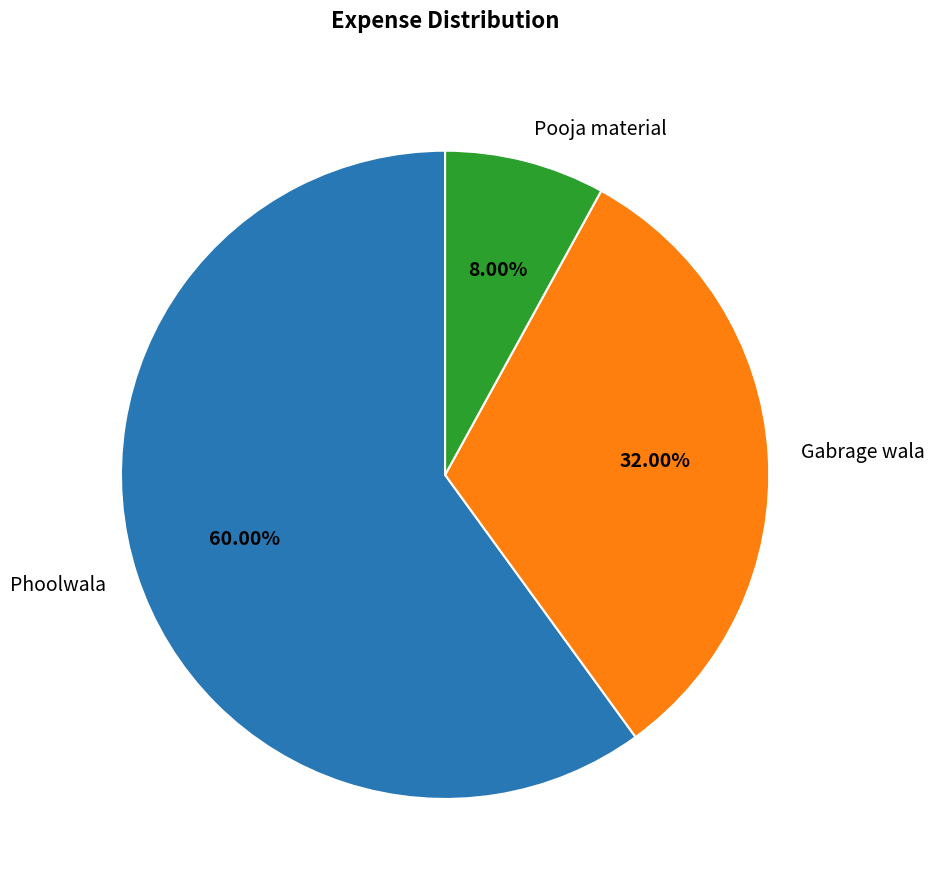

To the nearest percent, what percentage of the pie is Phoolwala?

60%